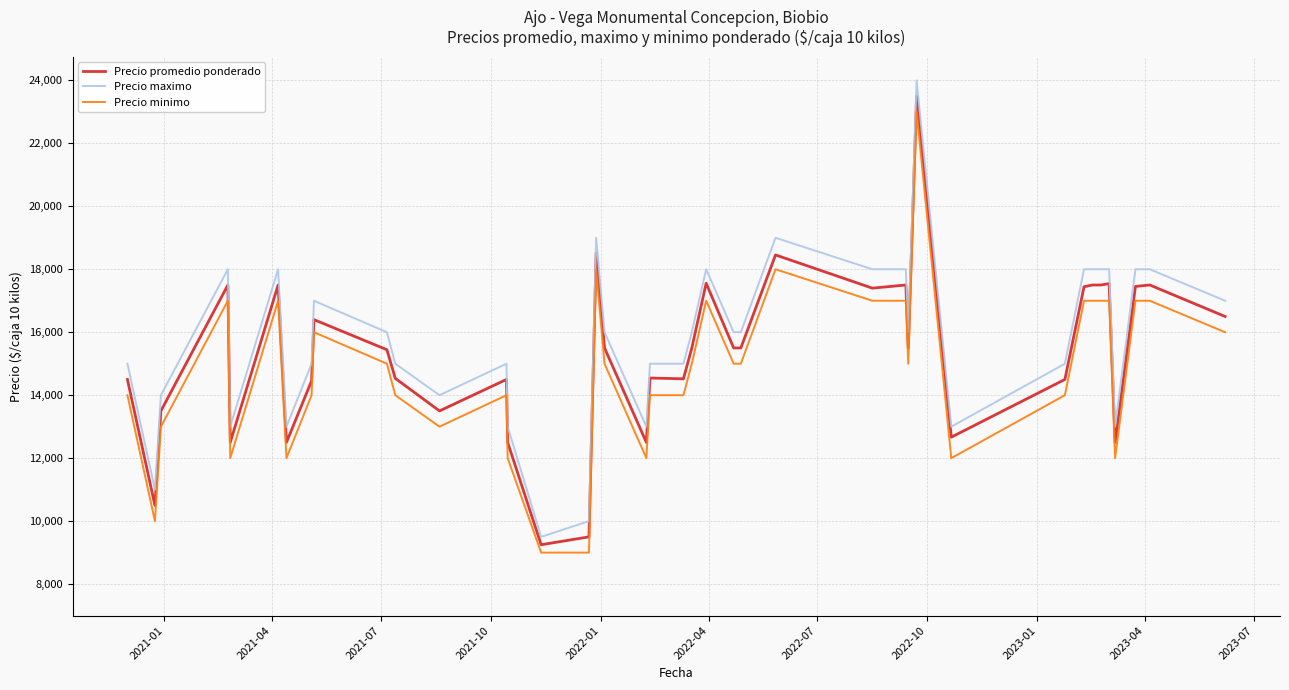

What is the difference between the maximum and minimum values in the Precio minimo series?

14000